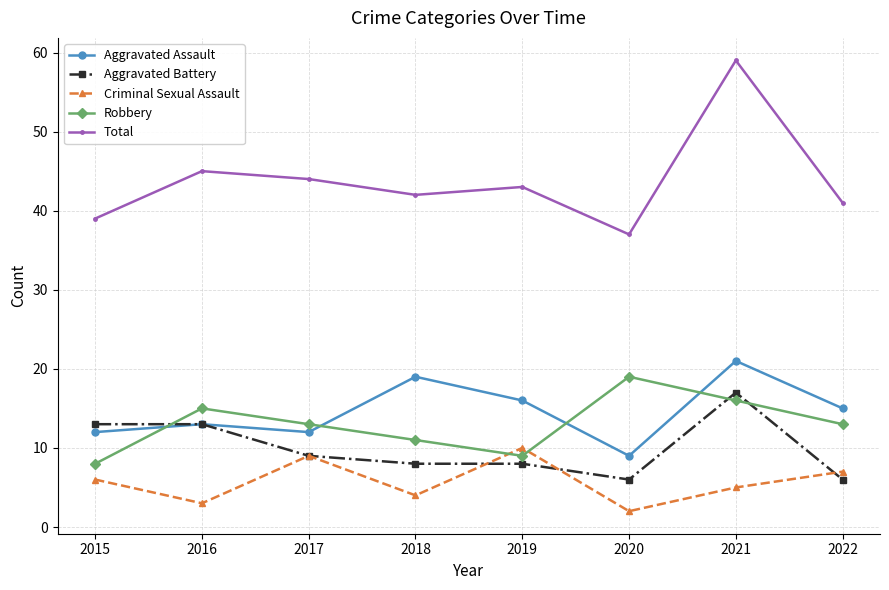

The value of Total at 2016 is 45. True or false?

True